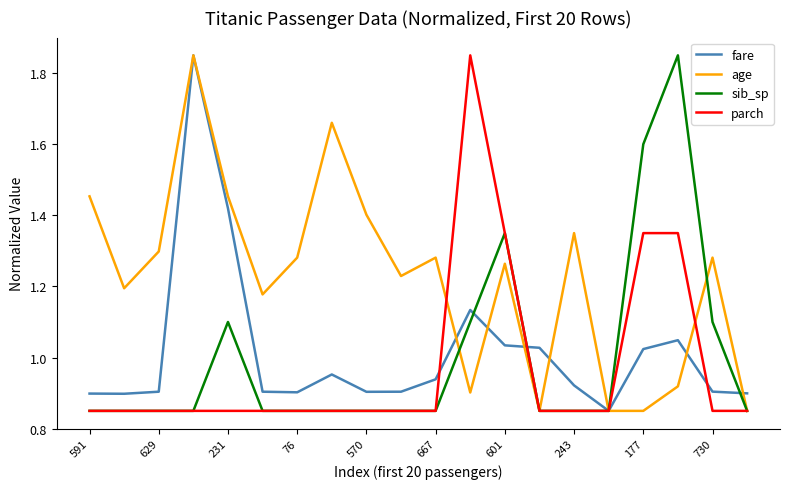

Which series has the largest total across all categories?

age